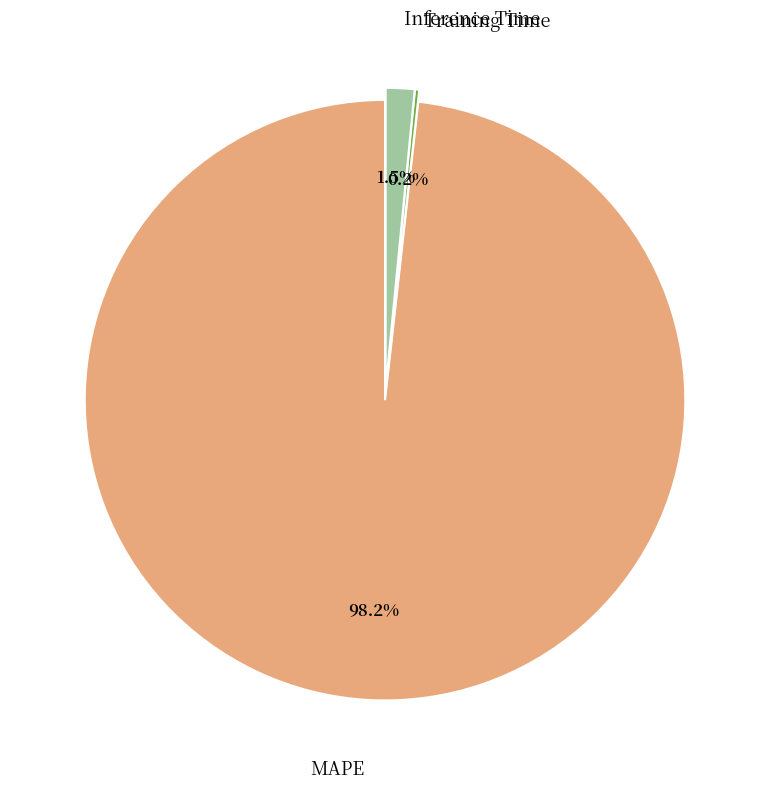

What percentage do Inference Time and MAPE together represent?

99.8%